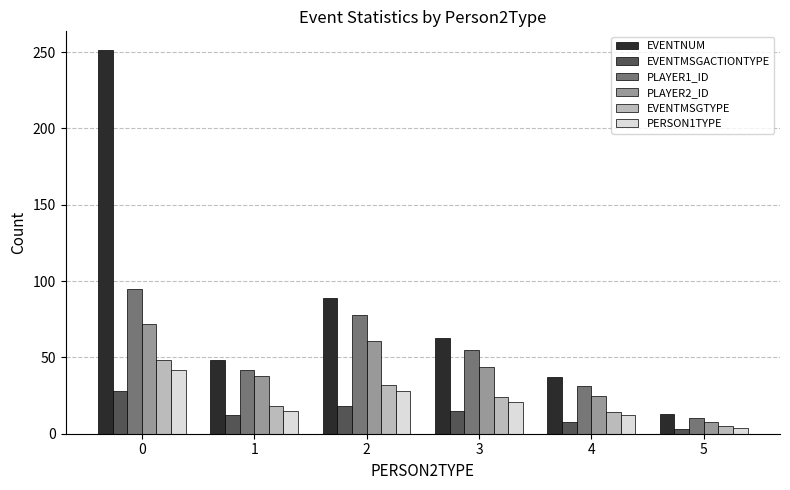

Are the bars horizontal?

No